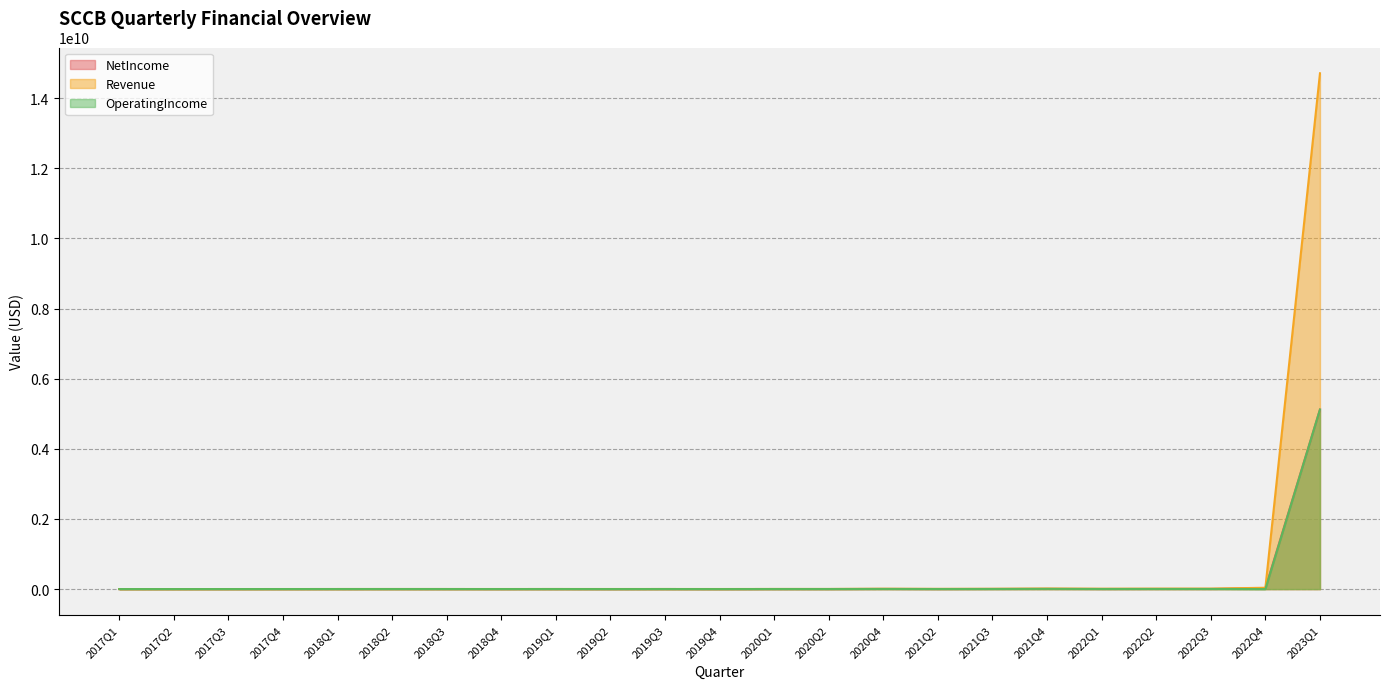

The NetIncome series shows 2055088 at 2019Q3. True or false?

True